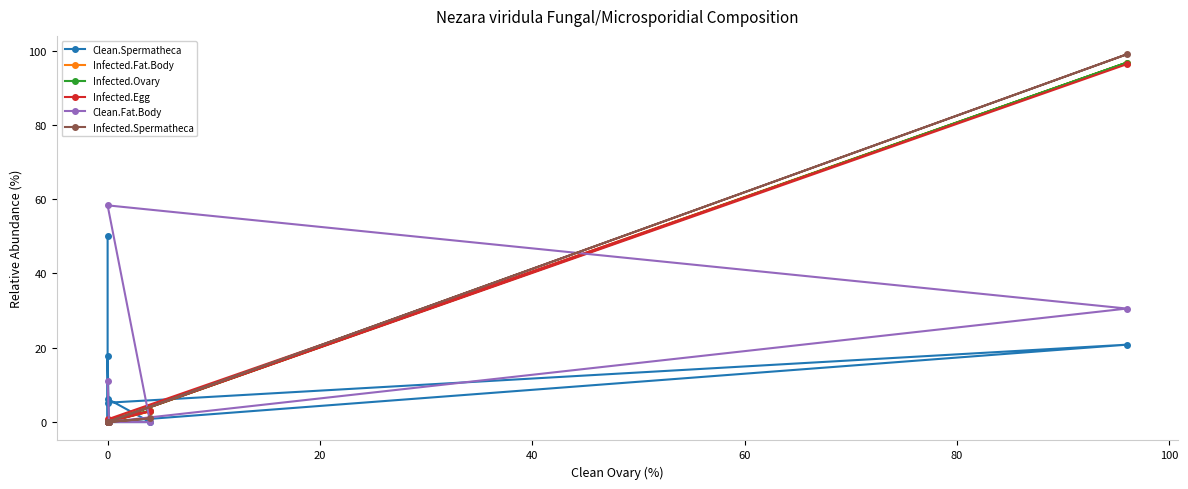

Rank the series by their maximum value, from highest to lowest.

Infected.Spermatheca, Infected.Fat.Body, Infected.Ovary, Infected.Egg, Clean.Fat.Body, Clean.Spermatheca